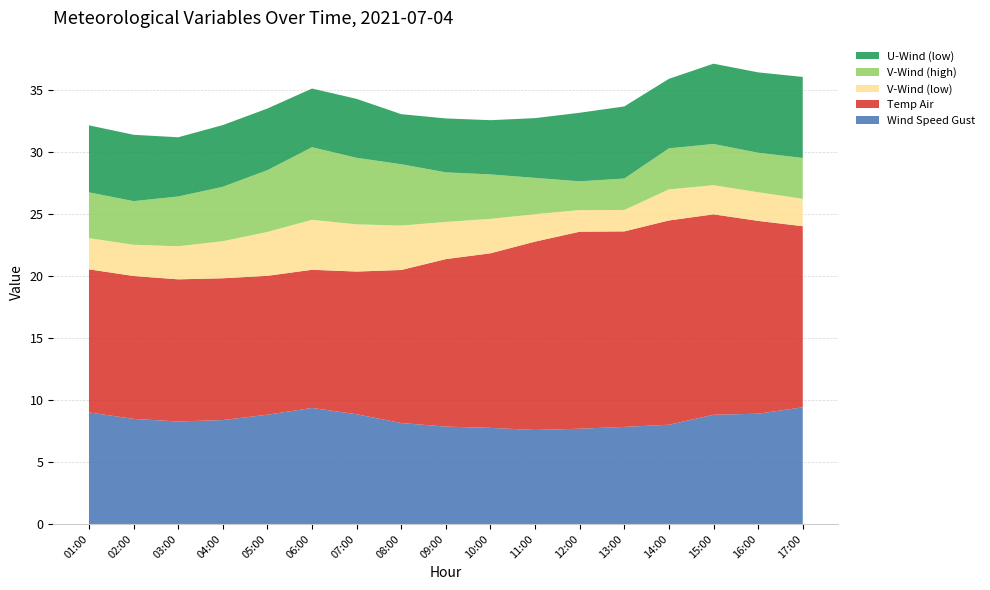

Reading right to left, list all the values displayed in this chart.

Wind Speed Gust: 9.4	8.9	8.8	8.0	7.8	7.7	7.6	7.8	7.9	8.1	8.9	9.4	8.8	8.4	8.3	8.5	9.0
Temp Air: 14.6	15.5	16.2	16.5	15.8	15.9	15.2	14.1	13.5	12.3	11.5	11.1	11.2	11.4	11.5	11.5	11.5
V-Wind (low): 2.2	2.3	2.3	2.5	1.7	1.7	2.2	2.8	3.0	3.6	3.8	4.0	3.5	3.0	2.7	2.5	2.5
V-Wind (high): 3.3	3.2	3.3	3.3	2.5	2.3	2.9	3.6	4.0	4.9	5.4	5.9	5.0	4.4	4.0	3.5	3.7
U-Wind (low): 6.5	6.5	6.5	5.6	5.8	5.5	4.8	4.4	4.3	4.0	4.8	4.7	5.0	5.0	4.8	5.3	5.4